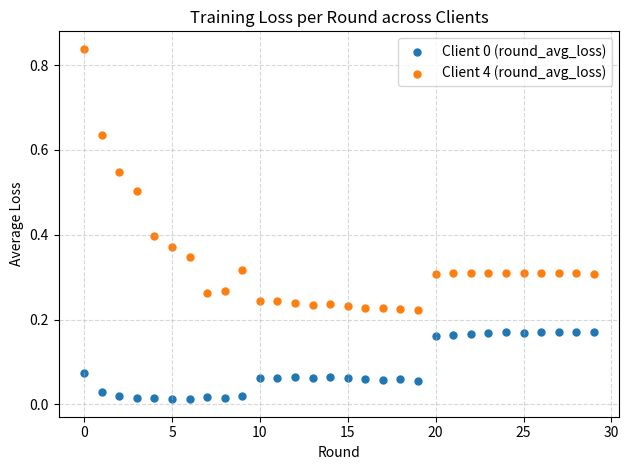

Which series reaches the maximum Y coordinate?

Client 4 (round_avg_loss)